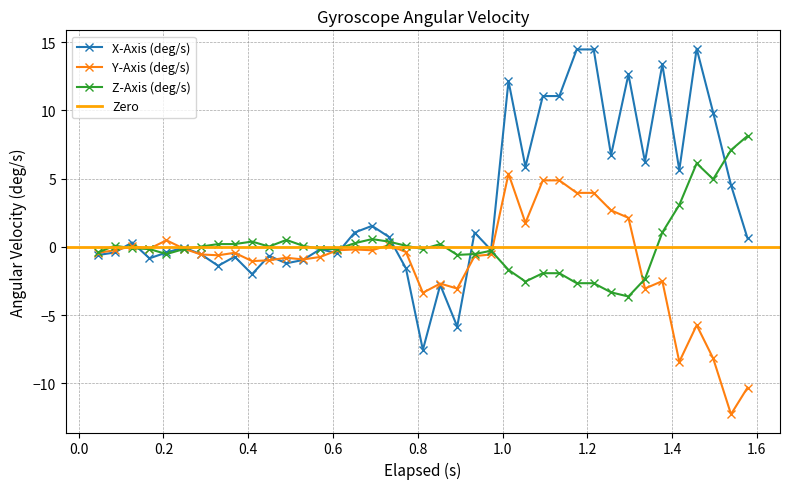

What is the value of the X-Axis (deg/s) point at the 18th from the left?

0.7